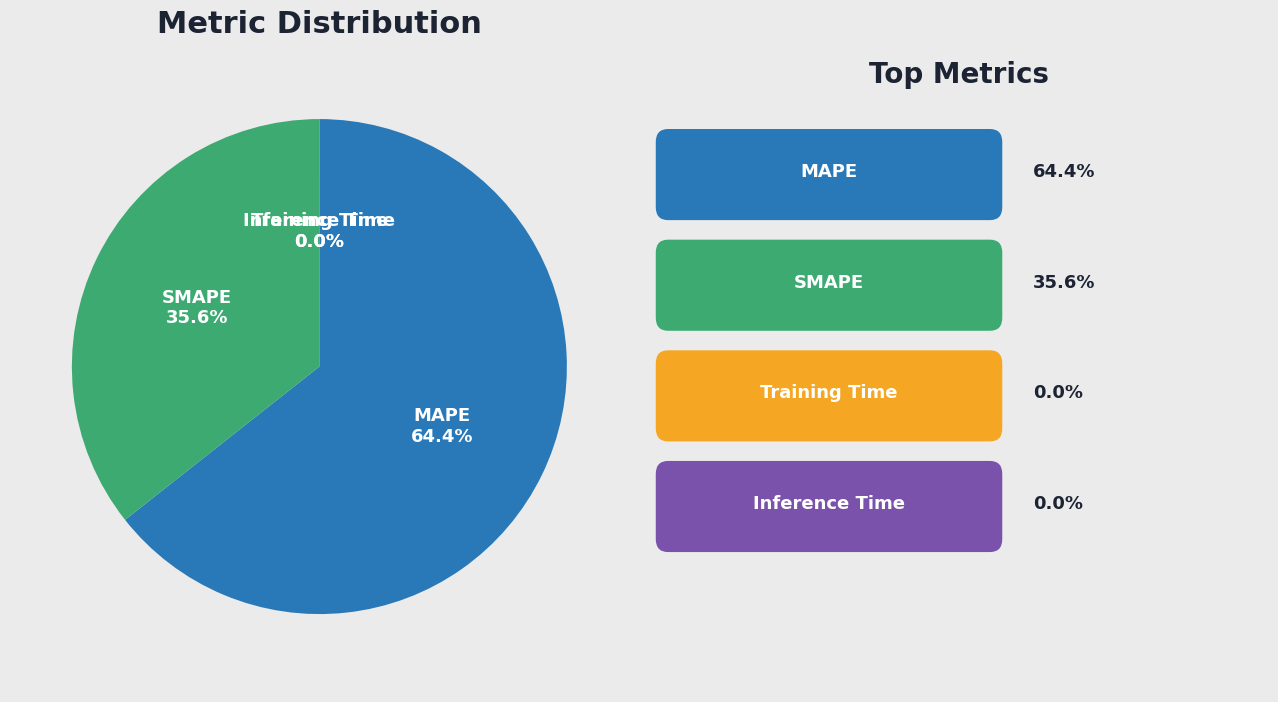

Which category has the biggest portion of the pie?

MAPE